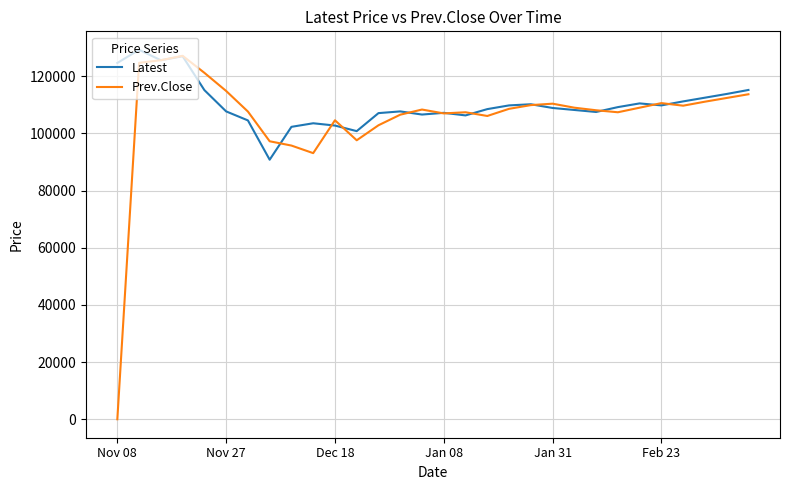

What is the difference between the maximum and minimum values in the Prev.Close series?

127150